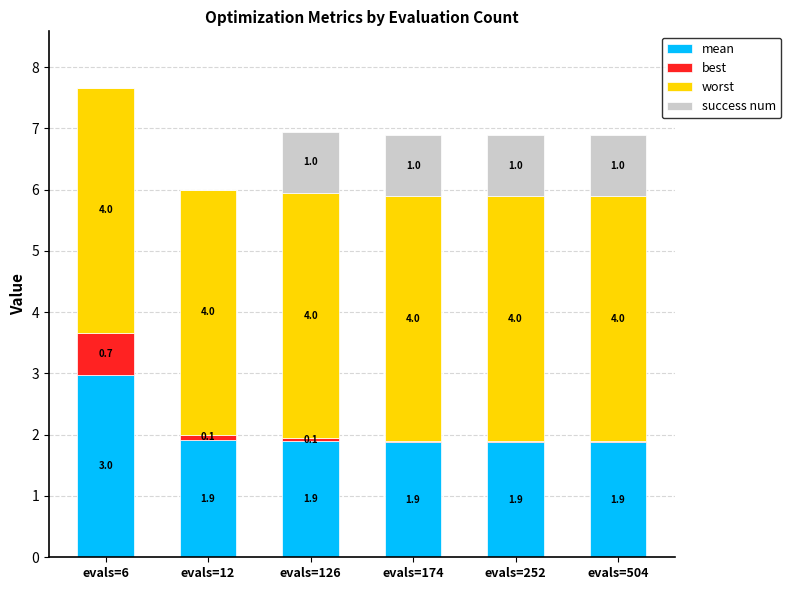

What is the total value across all series at evals=504?

6.9